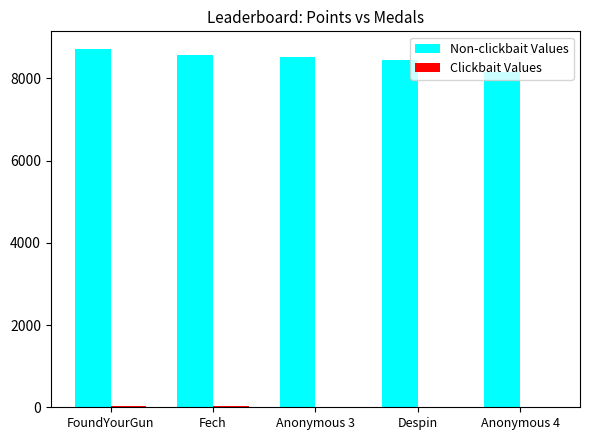

Reading right to left, what are all the values shown in this chart?

Non-clickbait Values: 8166	8436	8525	8562	8708
Clickbait Values: 5	10	8	27	21